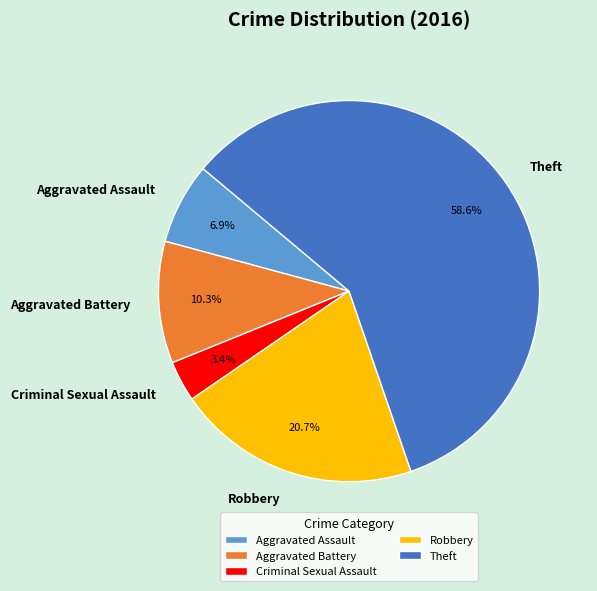

Do Aggravated Assault and Aggravated Battery together represent more than half of the pie?

No